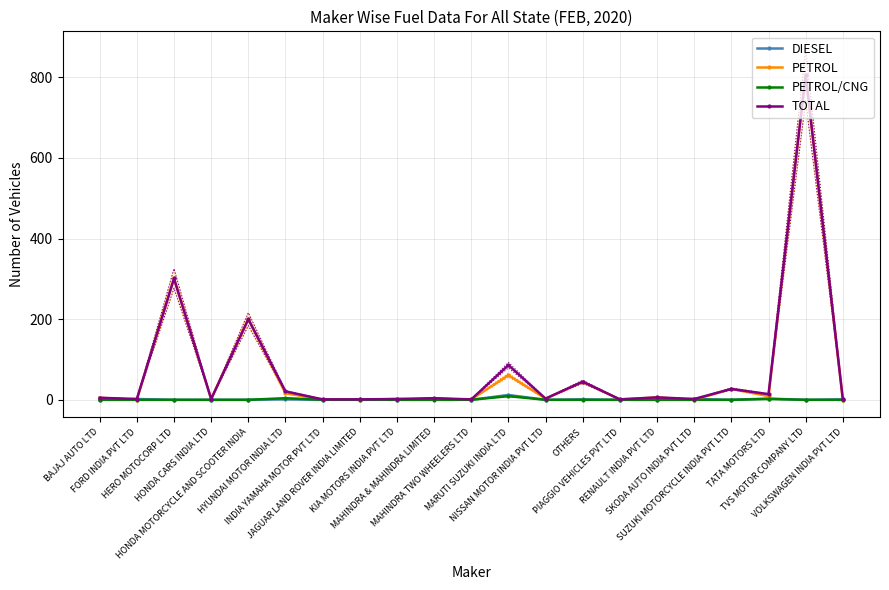

True or false: PETROL has more than 0 points higher than both neighbors.

True